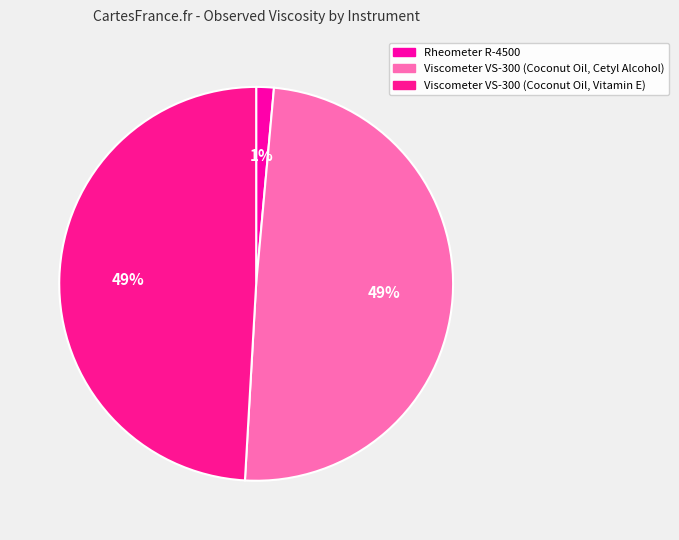

True or false: Viscometer VS-300 (Coconut Oil, Cetyl Alcohol) accounts for 64% of the total.

False